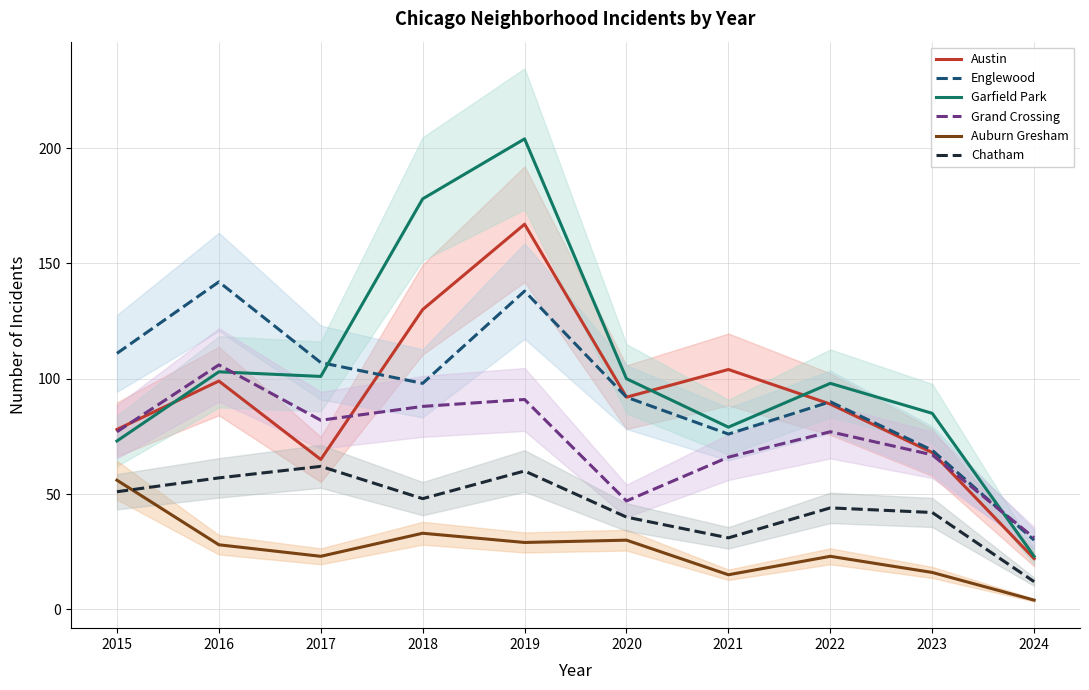

What is the sum of the Chatham values at 2016 and 2015?

108